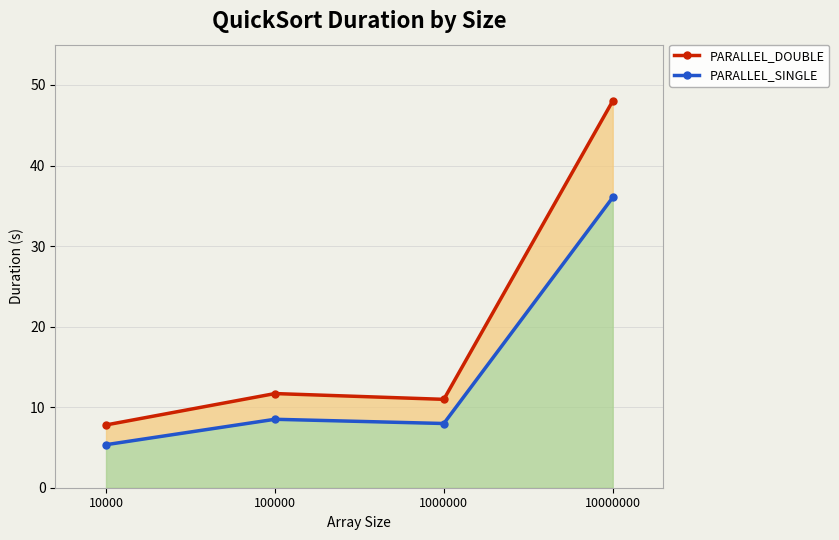

What is the sum of all PARALLEL_SINGLE values?

57.8